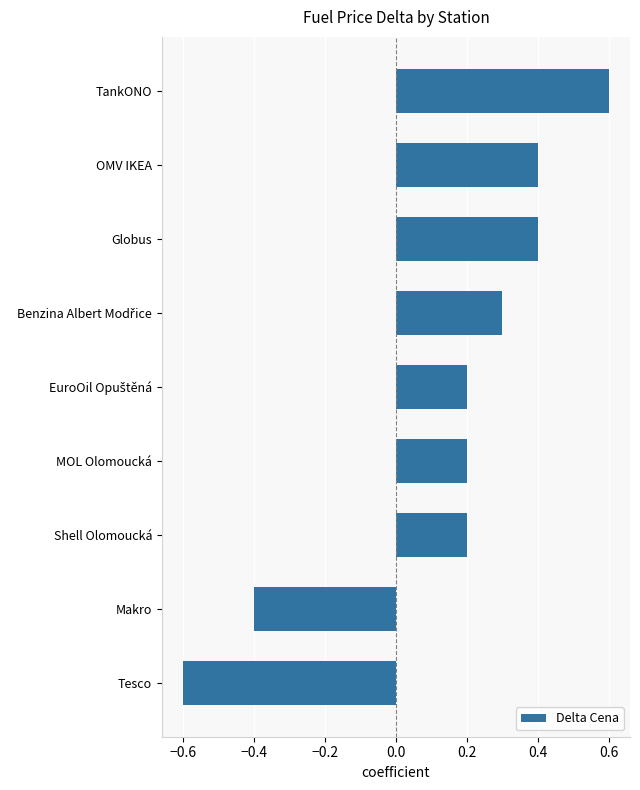

Which category has the lowest value across all series?

Tesco